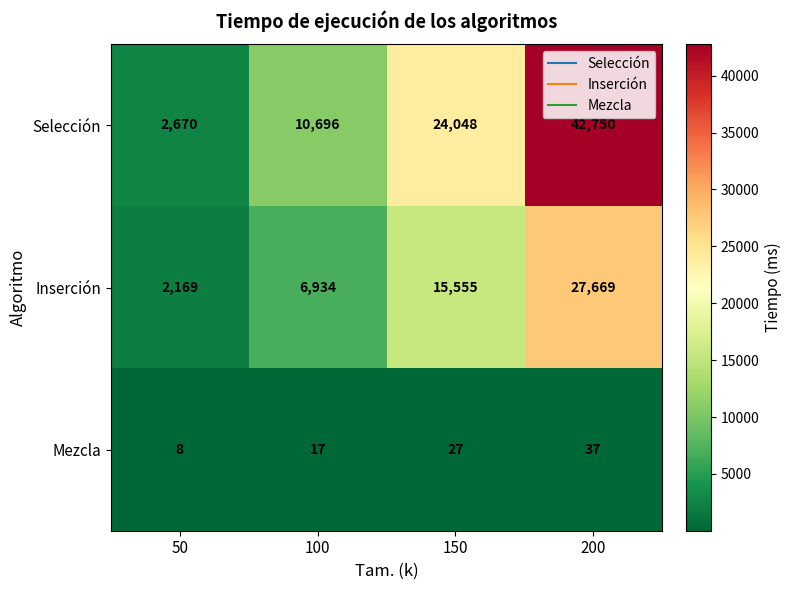

What is the total value across all series at 100?

17647